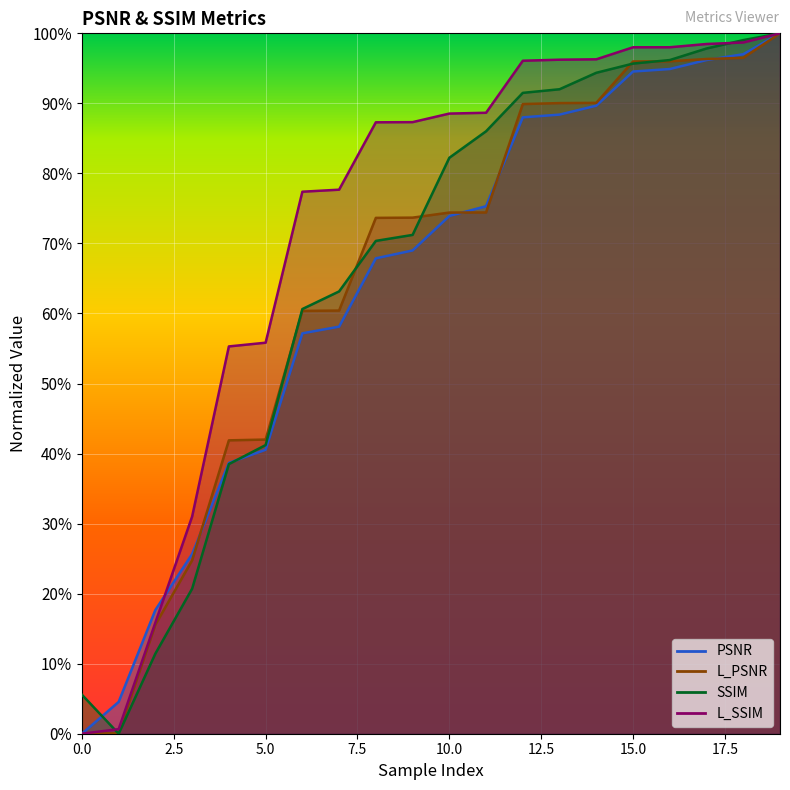

Rank the series at 8 from highest to lowest value.

L_SSIM, L_PSNR, SSIM, PSNR